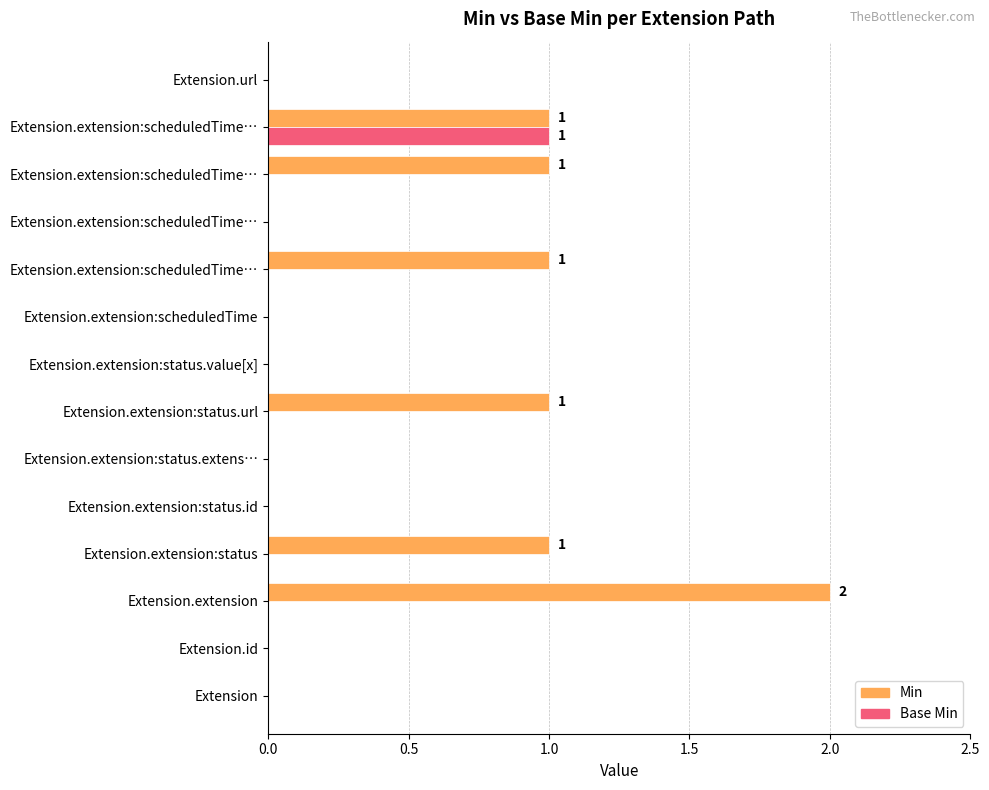

Which series has the largest range (max minus min)?

Min